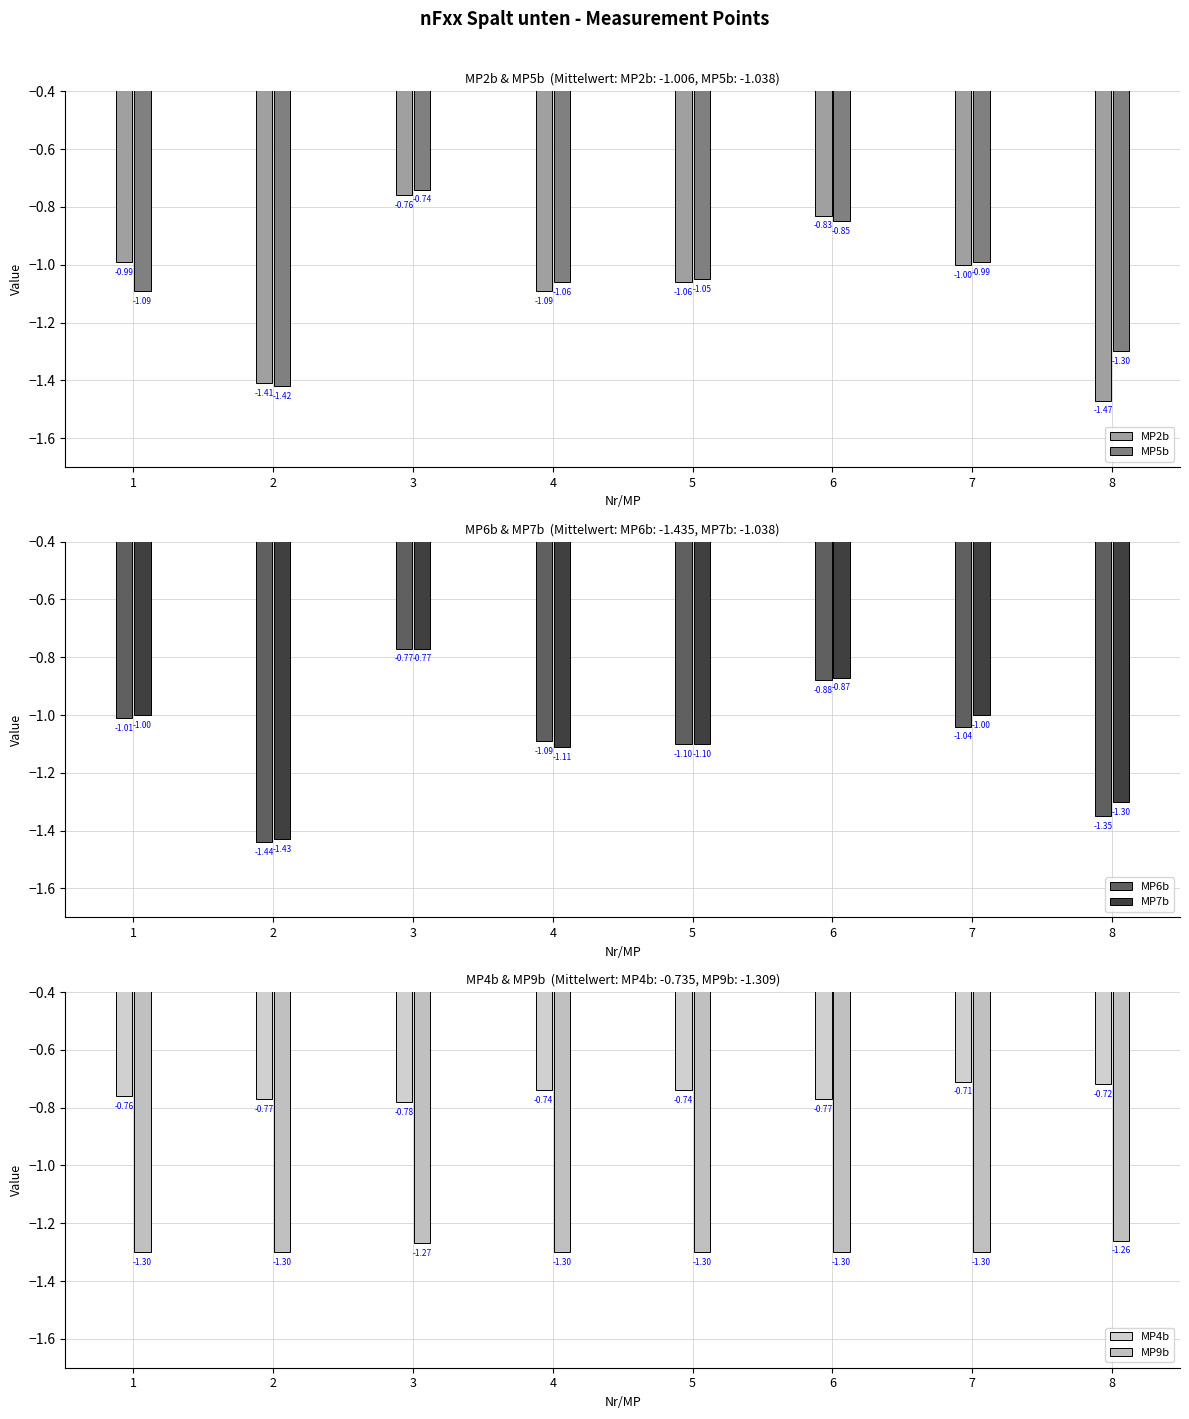

Does the chart contain any negative values?

Yes